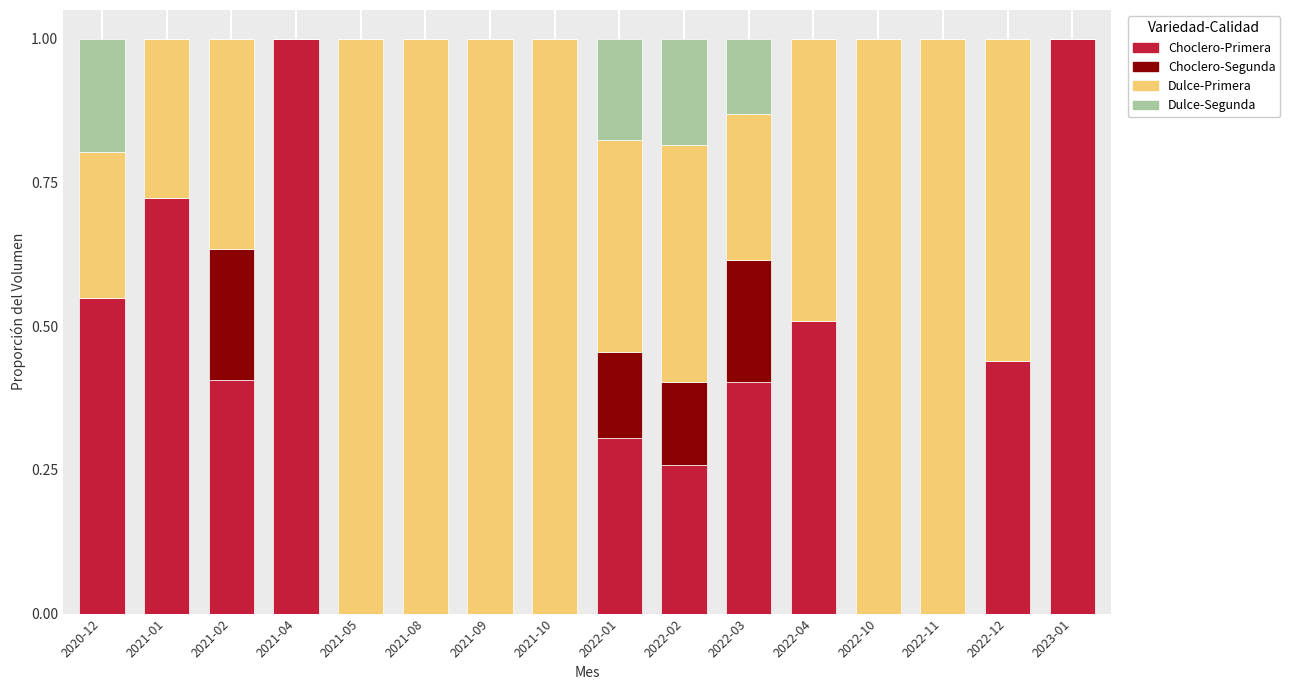

True or false: Choclero-Primera has a value of 1.0 at 2023-01.

True